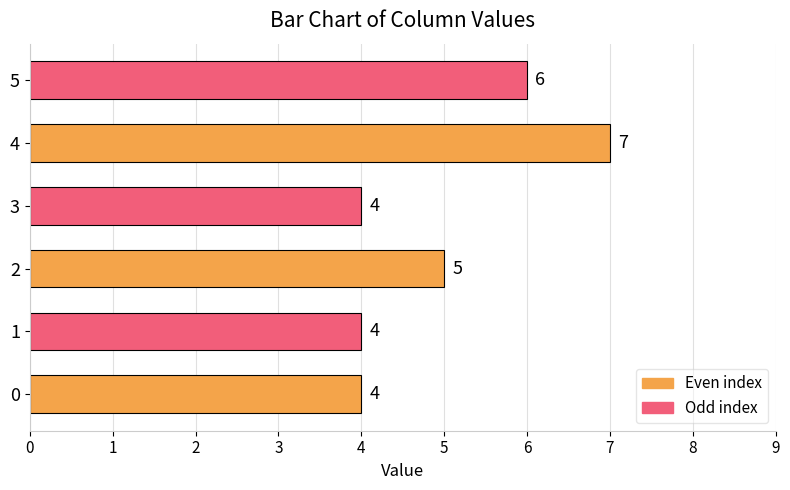

Approximately how many times larger is the value at 0 compared to 3?

1.0